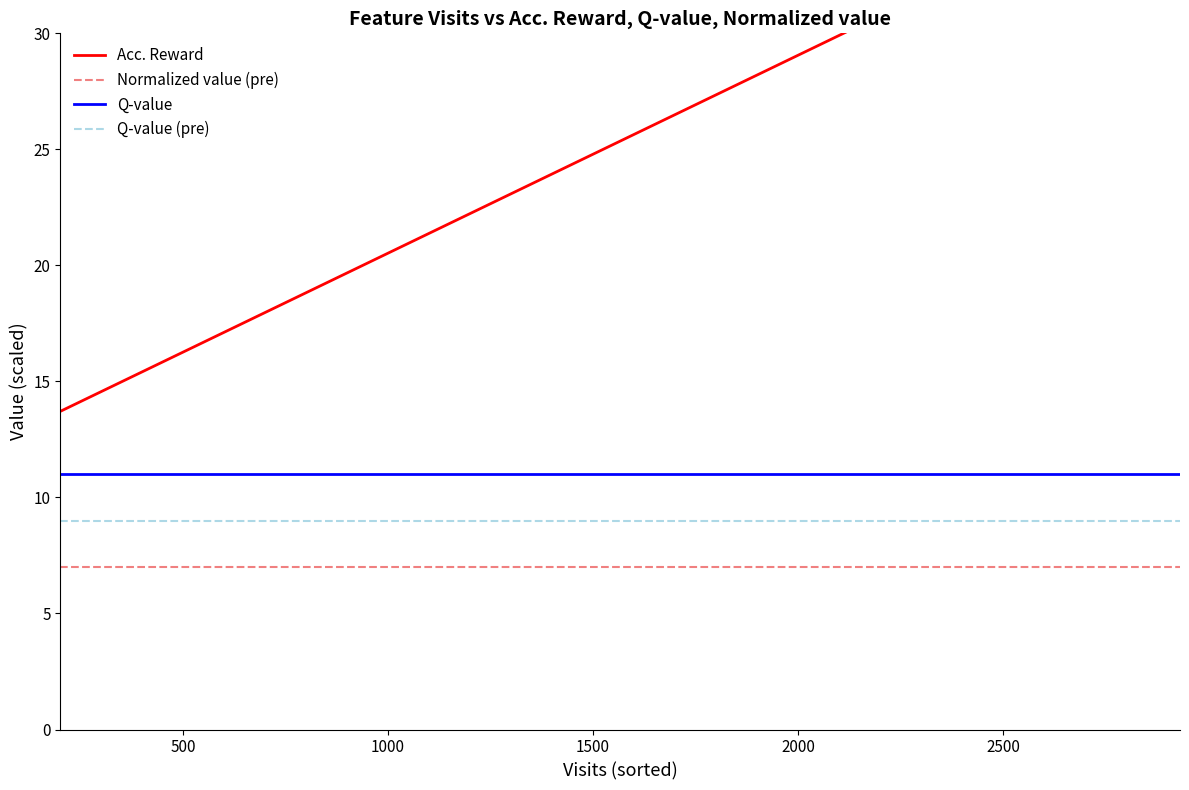

Is this an area chart (filled region under the line)?

No